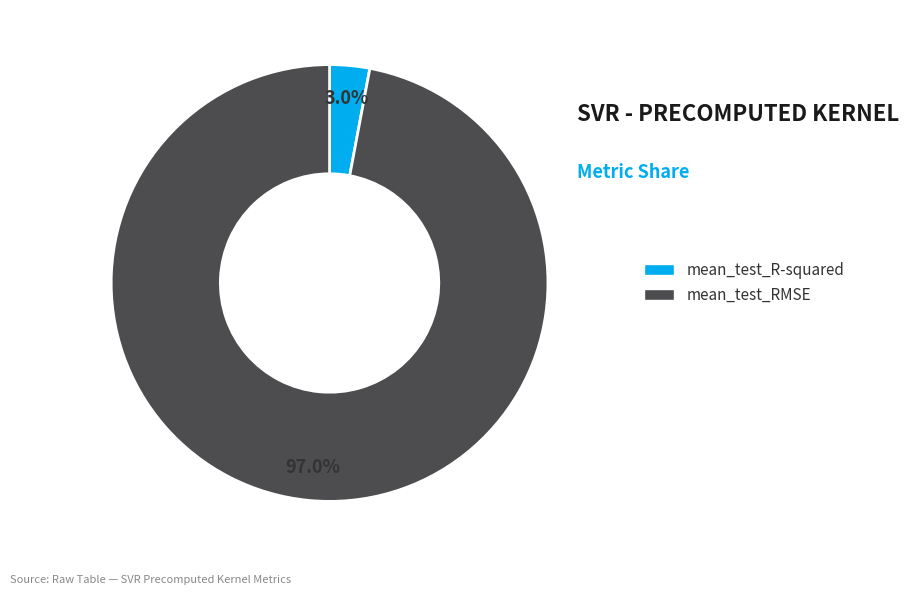

Combined, what portion of the pie is mean_test_RMSE and mean_test_R-squared?

100.0%